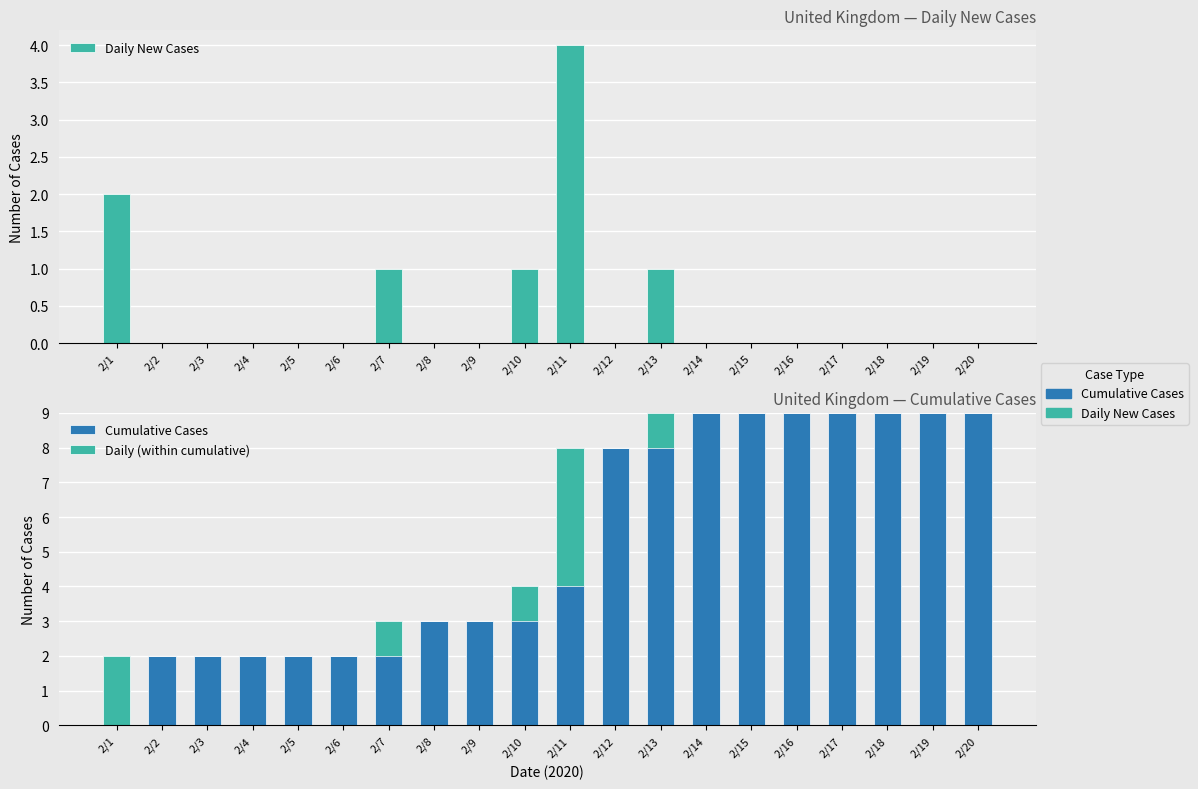

Which category has the highest value in the Cumulative Cases series?

2/13